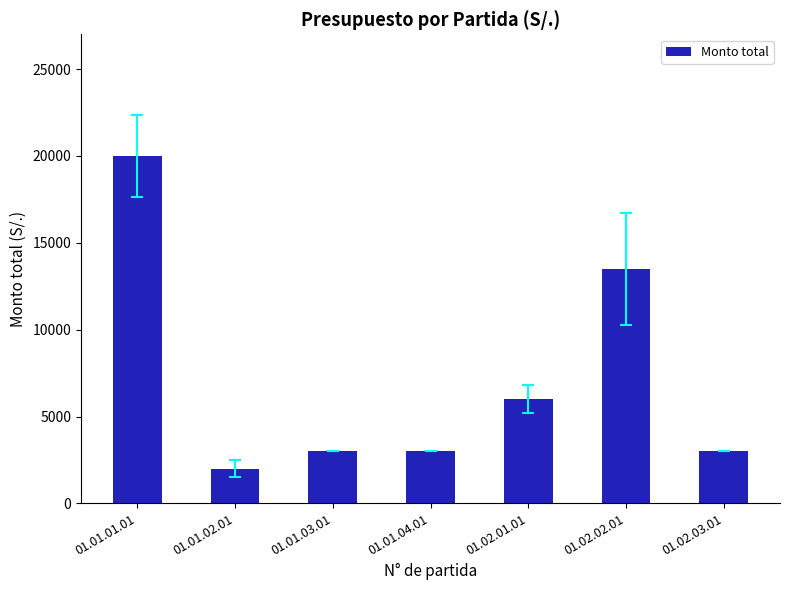

True or false: the data shows 3000 at 01.01.03.01.

True